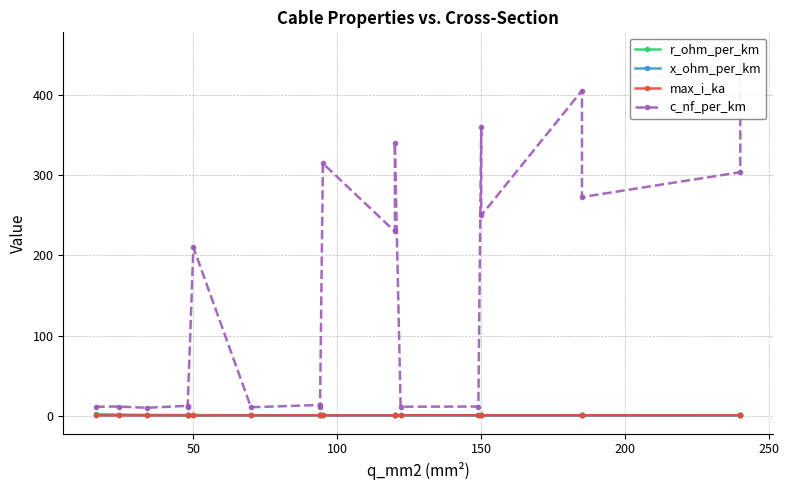

How many interior local valleys does the r_ohm_per_km series have?

1